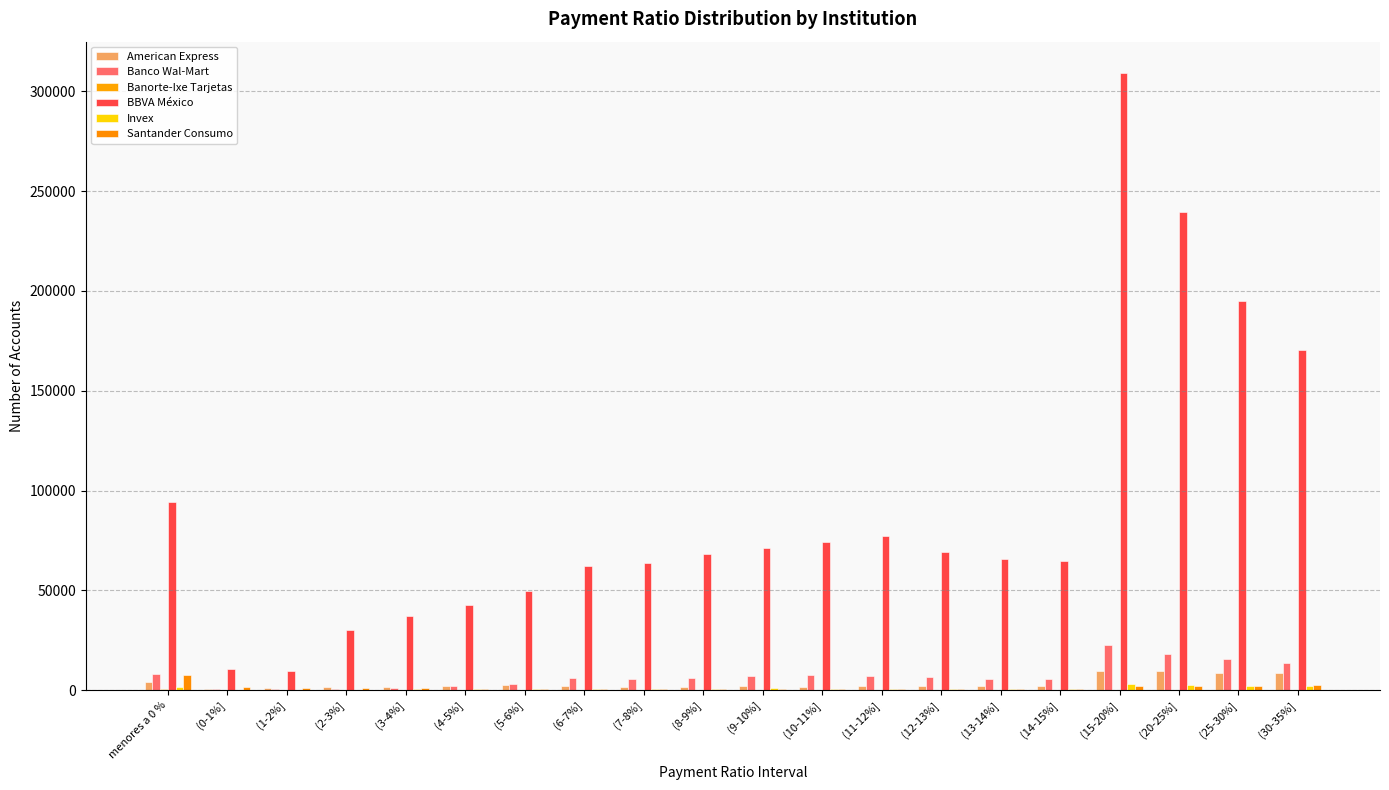

Which label corresponds to the largest value in the chart?

(15-20%]